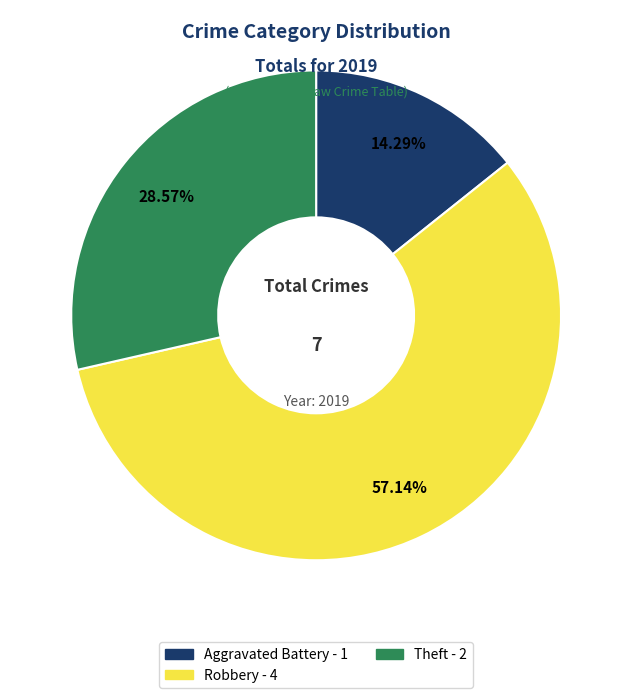

Do Robbery and Theft together represent more than half of the pie?

Yes